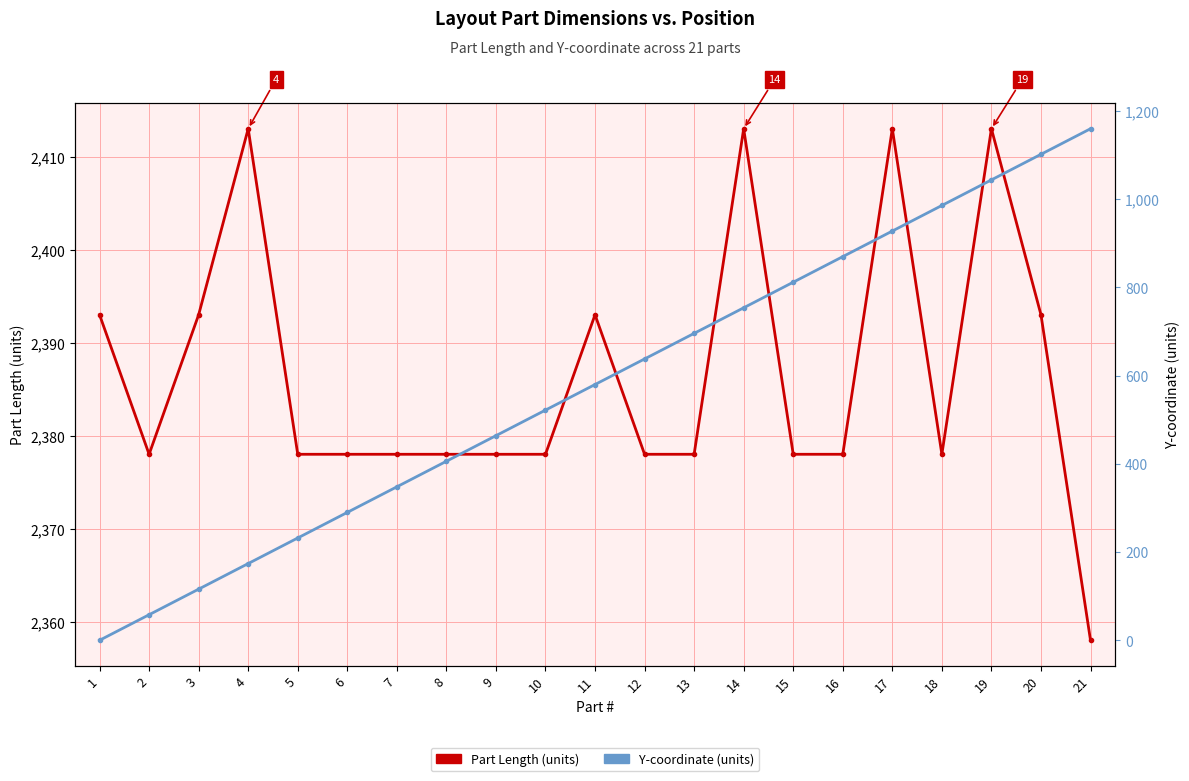

Rank the categories by Part Length (units) value from highest to lowest.

4, 14, 17, 19, 1, 3, 11, 20, 2, 5, 6, 7, 8, 9, 10, 12, 13, 15, 16, 18, 21